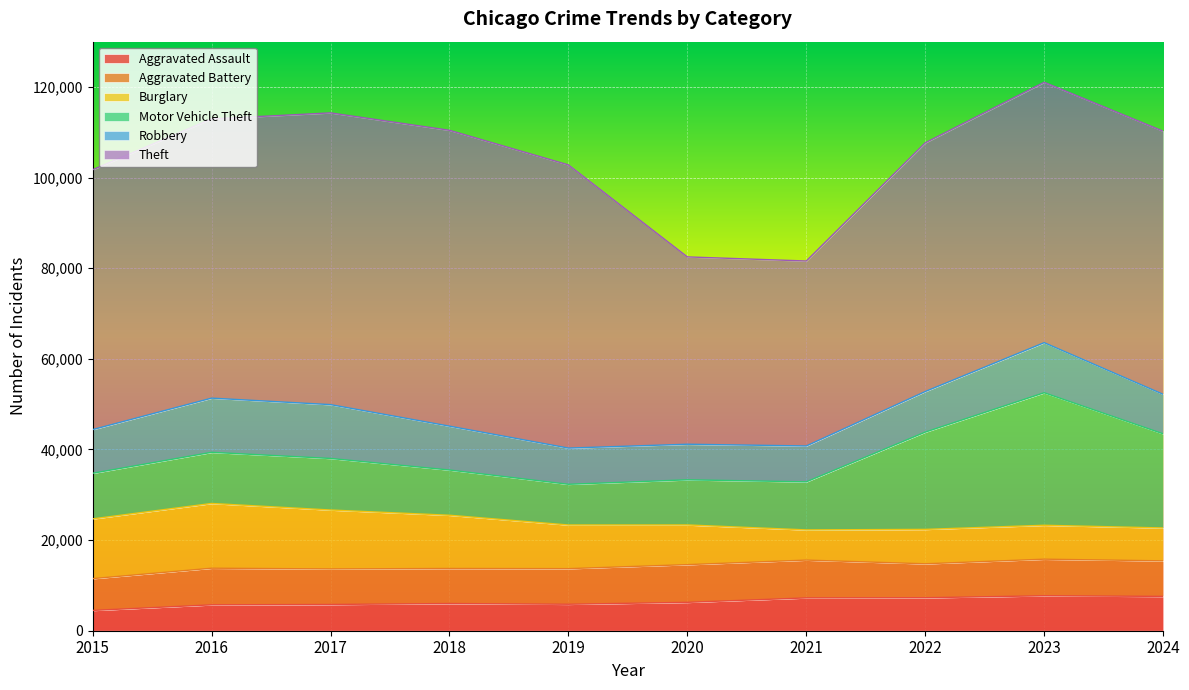

How many interior local peaks does the Aggravated Assault series have?

2